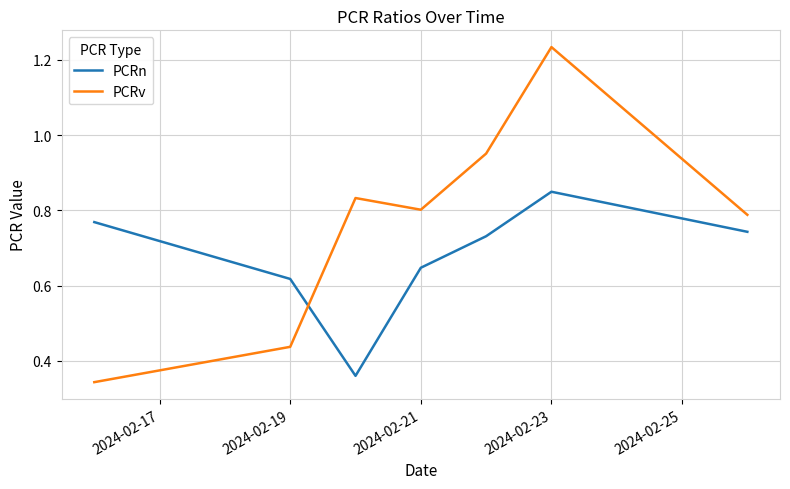

List the series in order of their overall mean, lowest first.

PCRn, PCRv